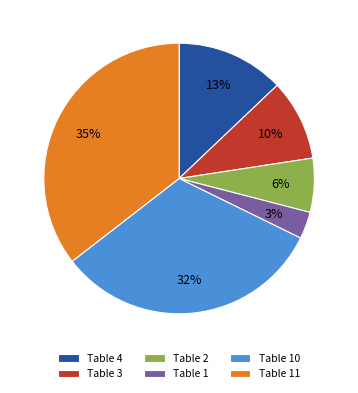

Which slice is the smallest?

Table 1